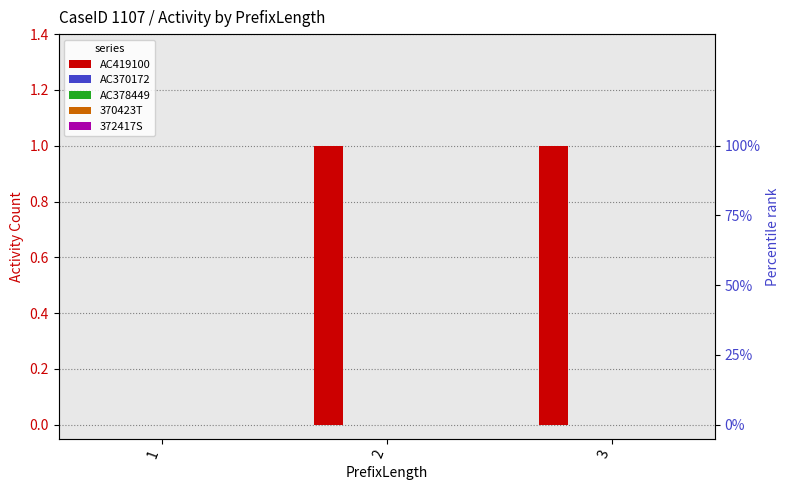

Which series has the largest range (max minus min)?

AC419100